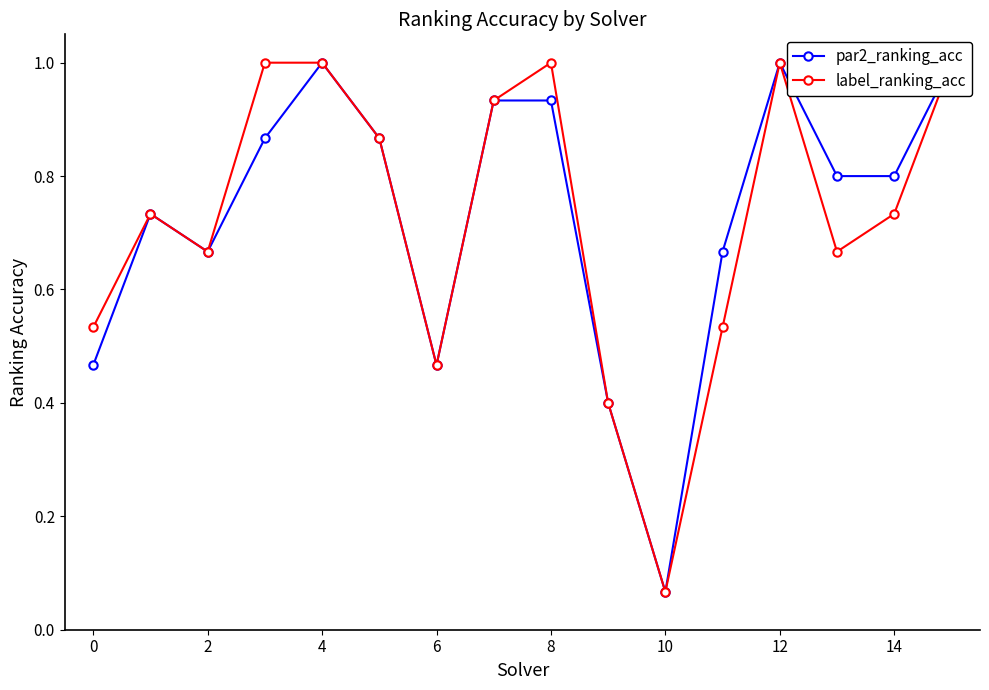

Which series has the largest total across all categories?

par2_ranking_acc